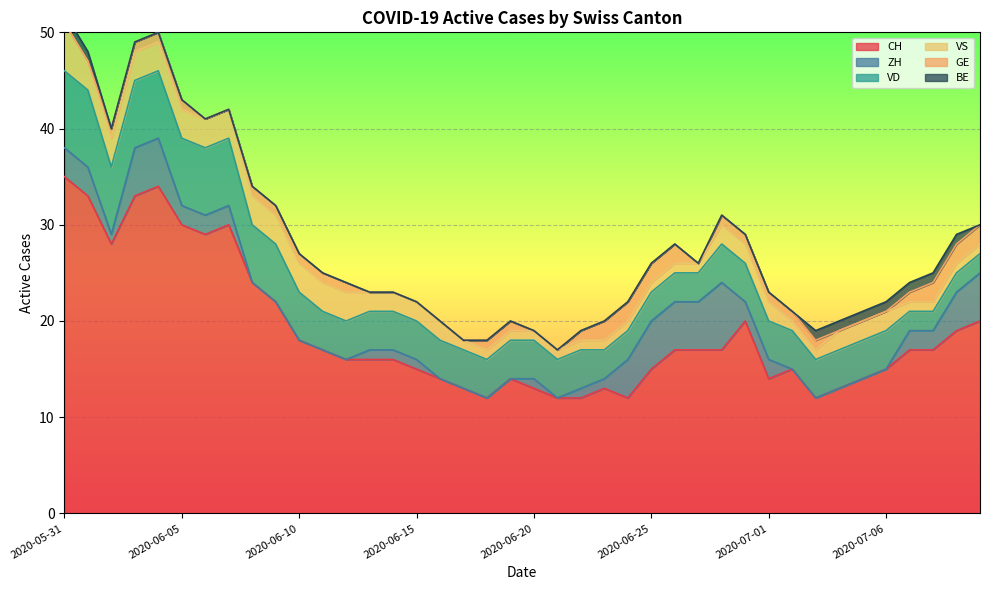

At which category is the sum across all series the highest?

2020-05-31